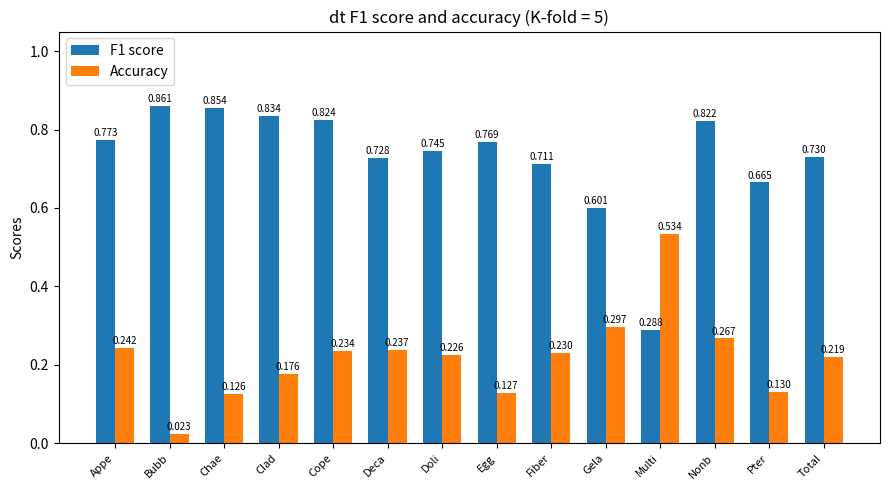

Count the F1 score values in the range 0 to 1.

14